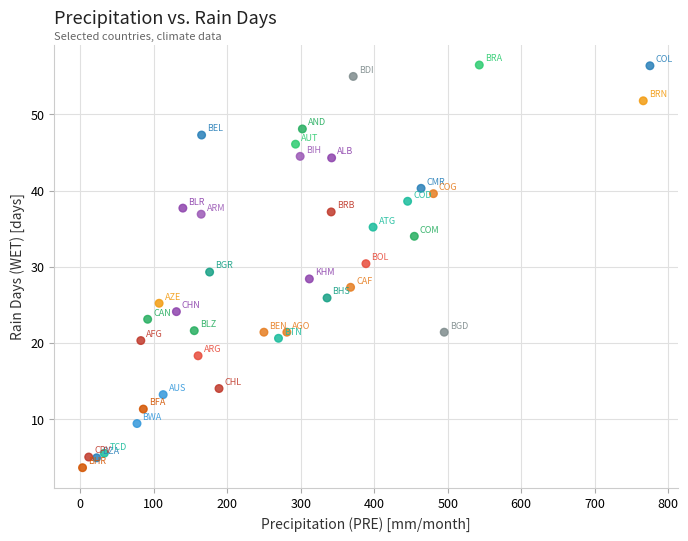

What is the range of Y values (max minus min)?

52.9